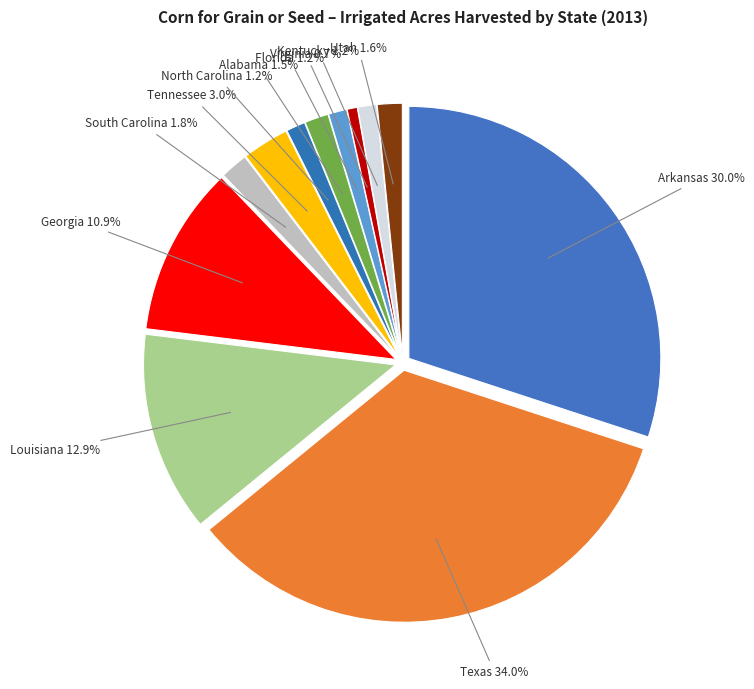

How much of the chart is everything except Alabama?

98.5%